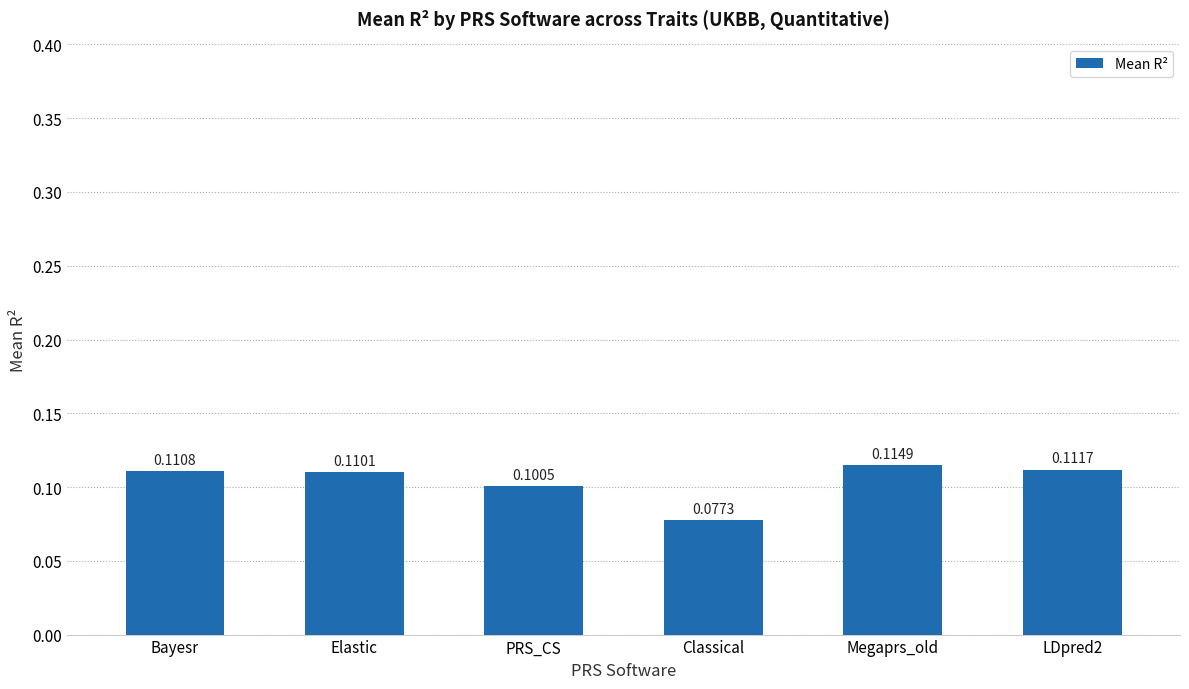

At which label is the value closest to 0?

Classical